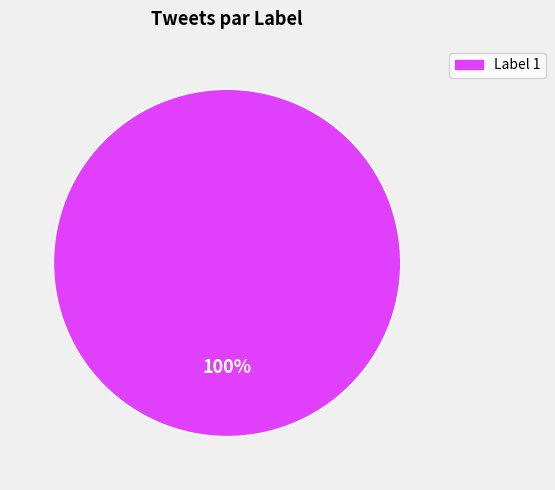

Is there any slice that represents more than half of the pie?

Yes